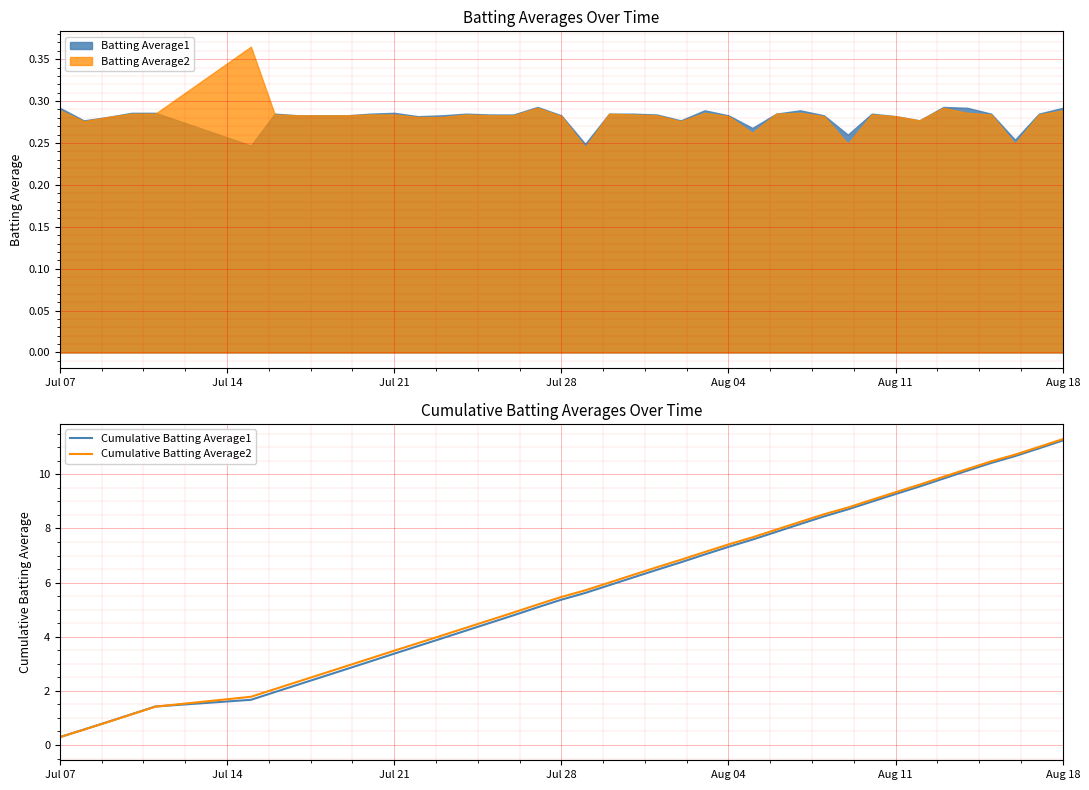

How many data points in Cumulative Batting Average2 are above 5?

23